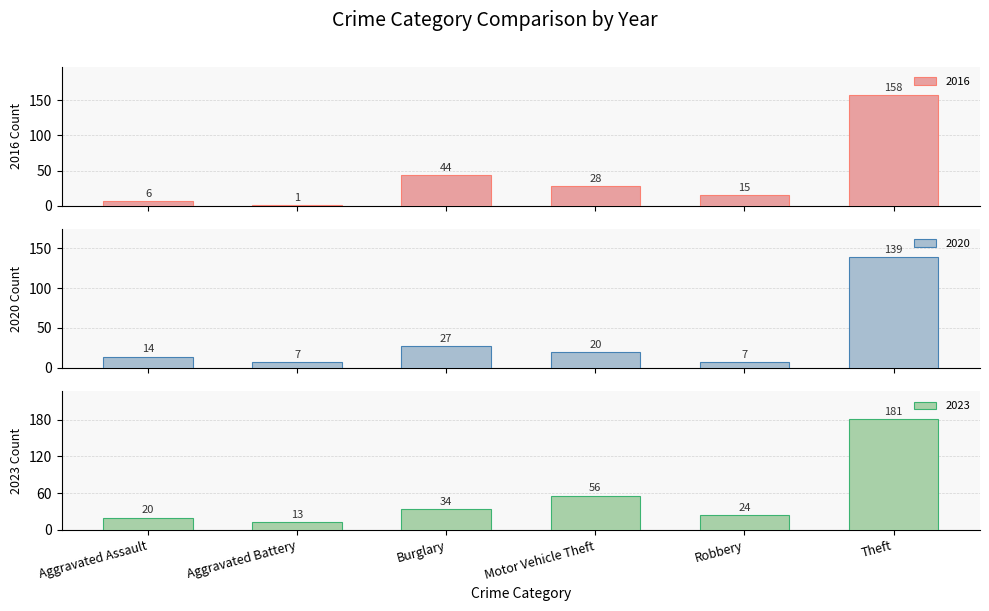

What is the difference between the maximum and second lowest values in the 2016 series?

152